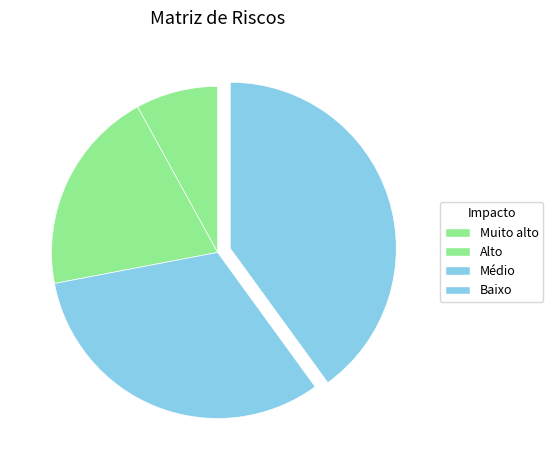

Is it true that Muito alto is 8% of the pie?

True